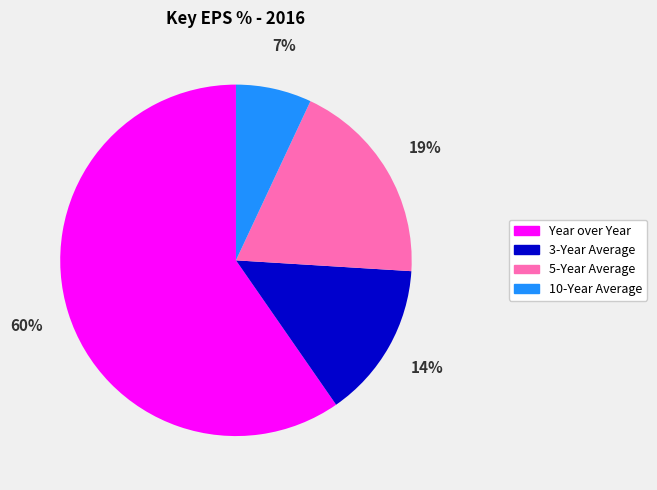

Is it true that 5-Year Average is 27% of the pie?

False